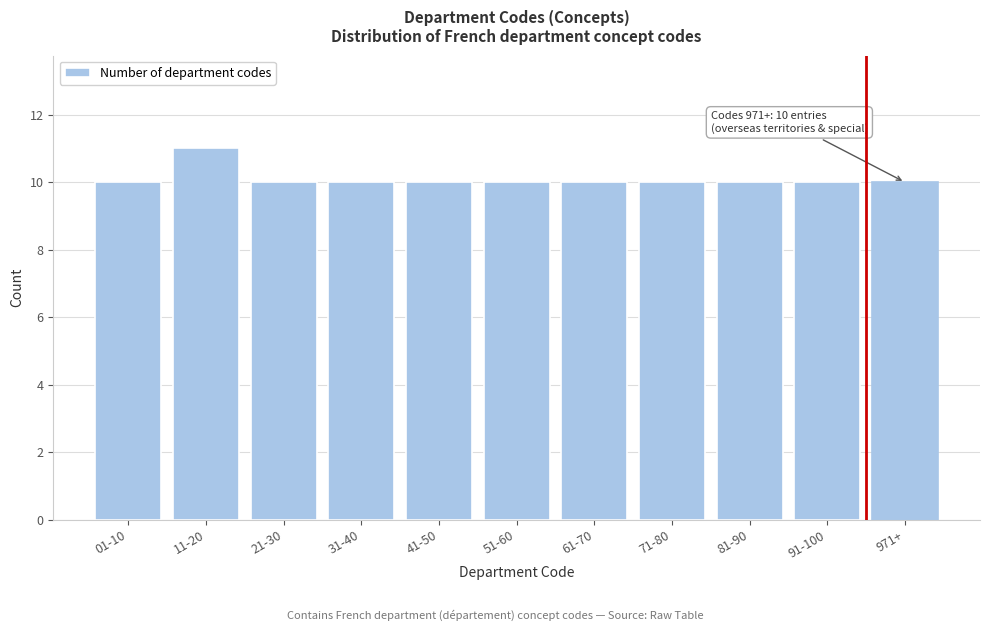

Reading left to right, transcribe all the data shown in this chart.

01-10=10	11-20=11	21-30=10	31-40=10	41-50=10	51-60=10	61-70=10	71-80=10	81-90=10	91-100=10	971+=10